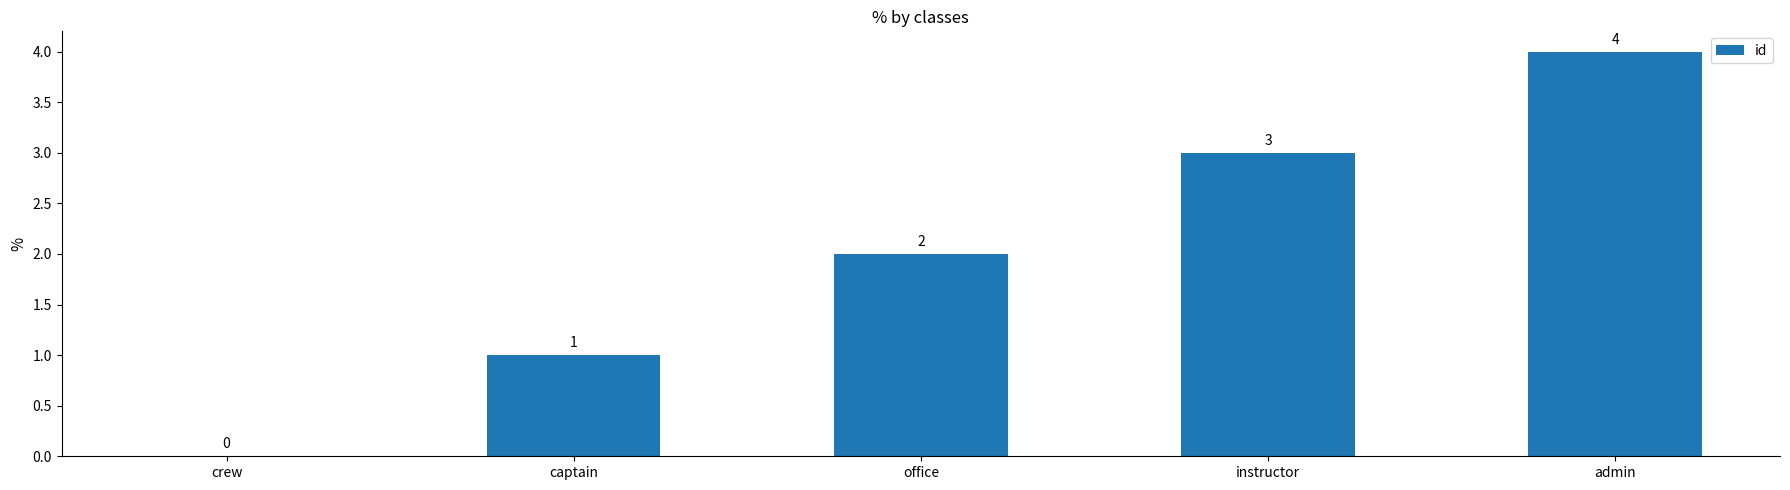

How many categories are shown in the chart?

5